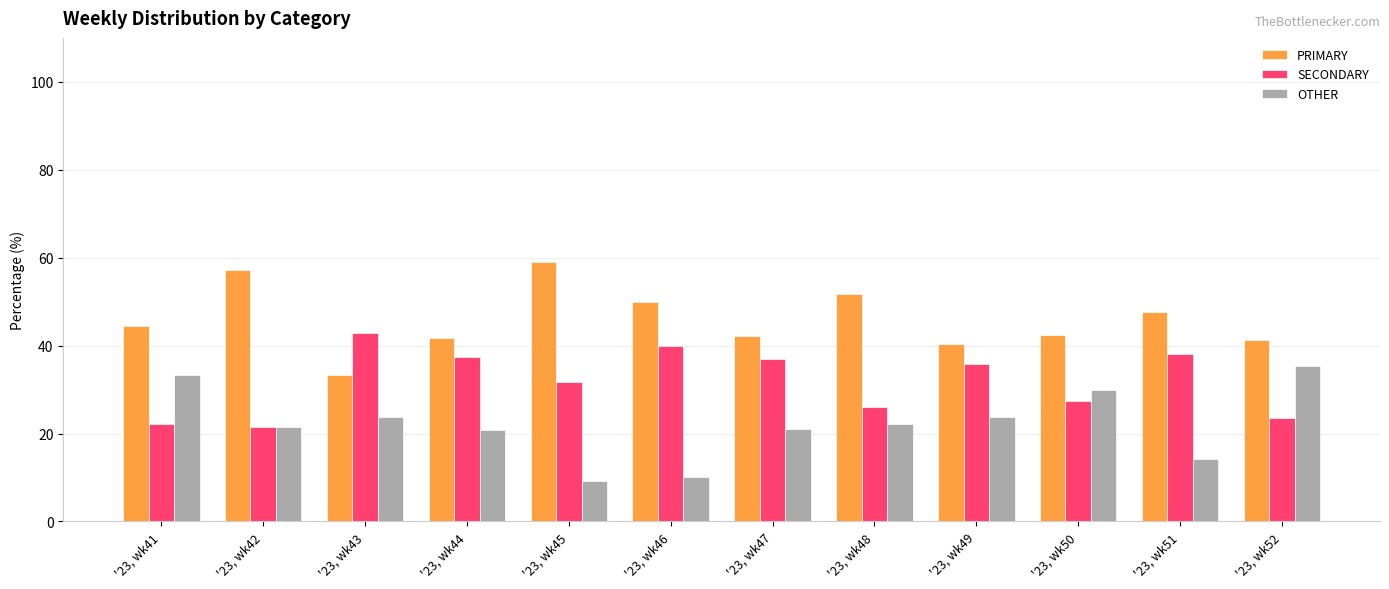

What is the average value of the PRIMARY series?

46.0